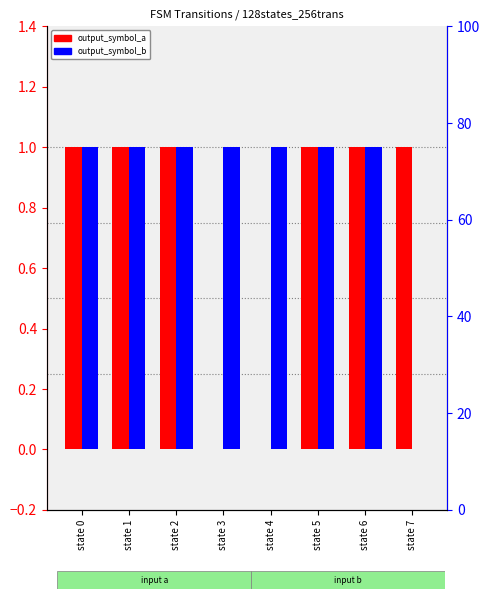

Which category has the highest value in the output_symbol_a series?

state 0